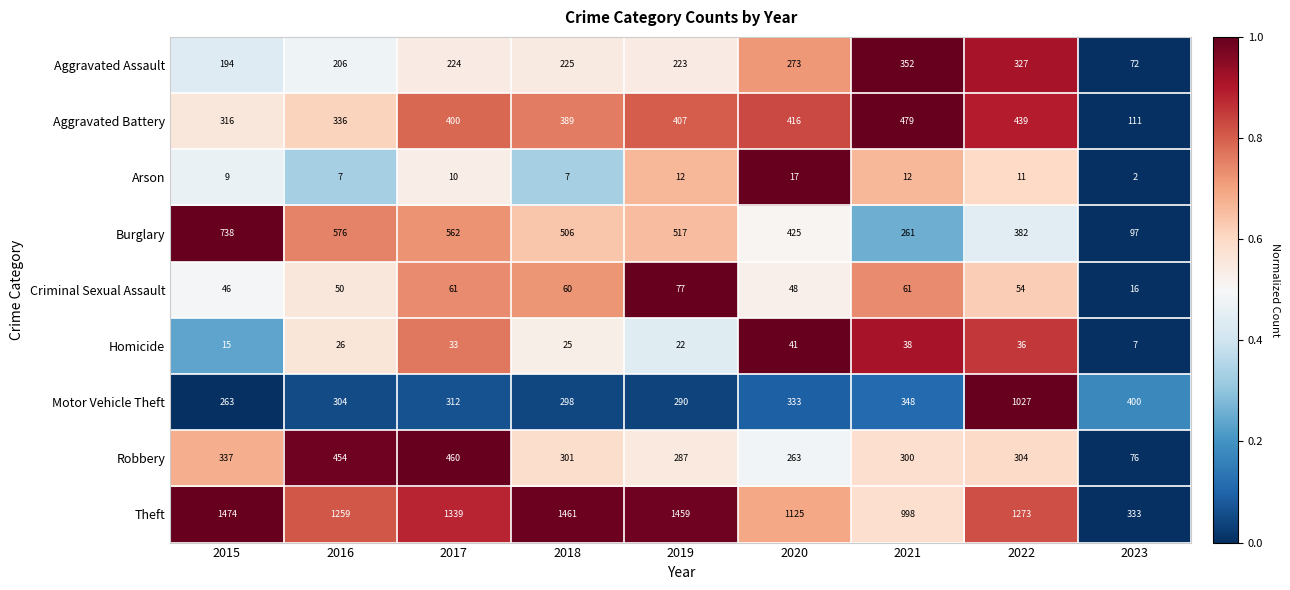

Which series has the largest range (max minus min)?

Theft